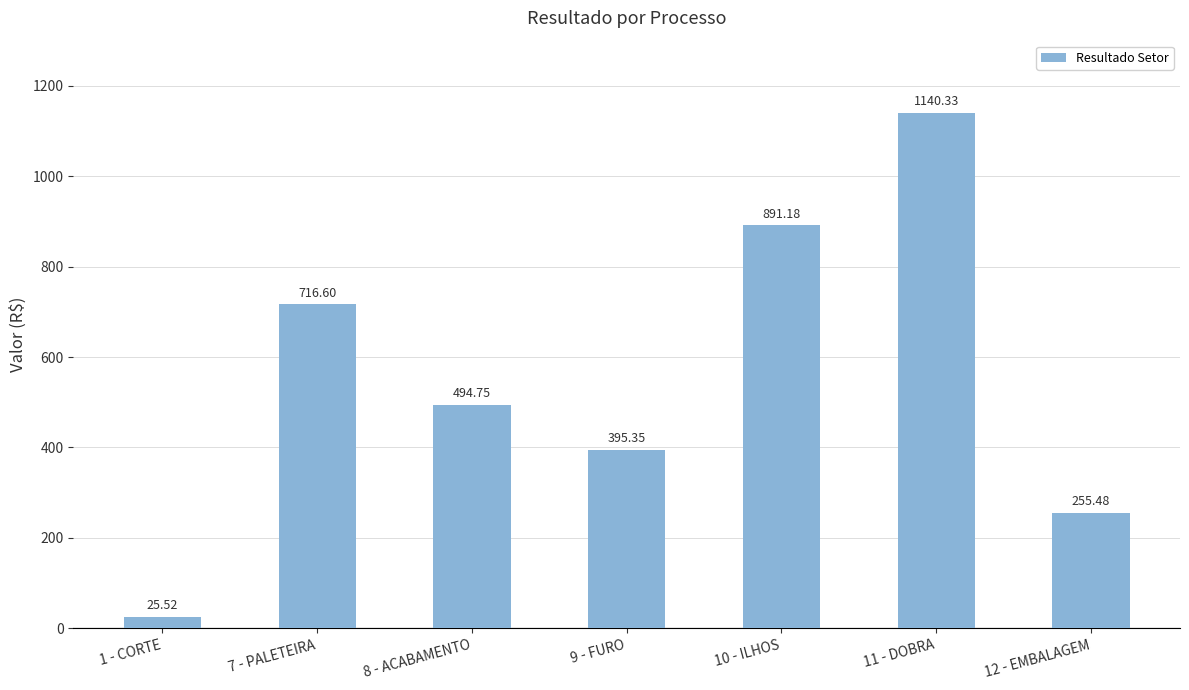

How many categories are shown in the chart?

7